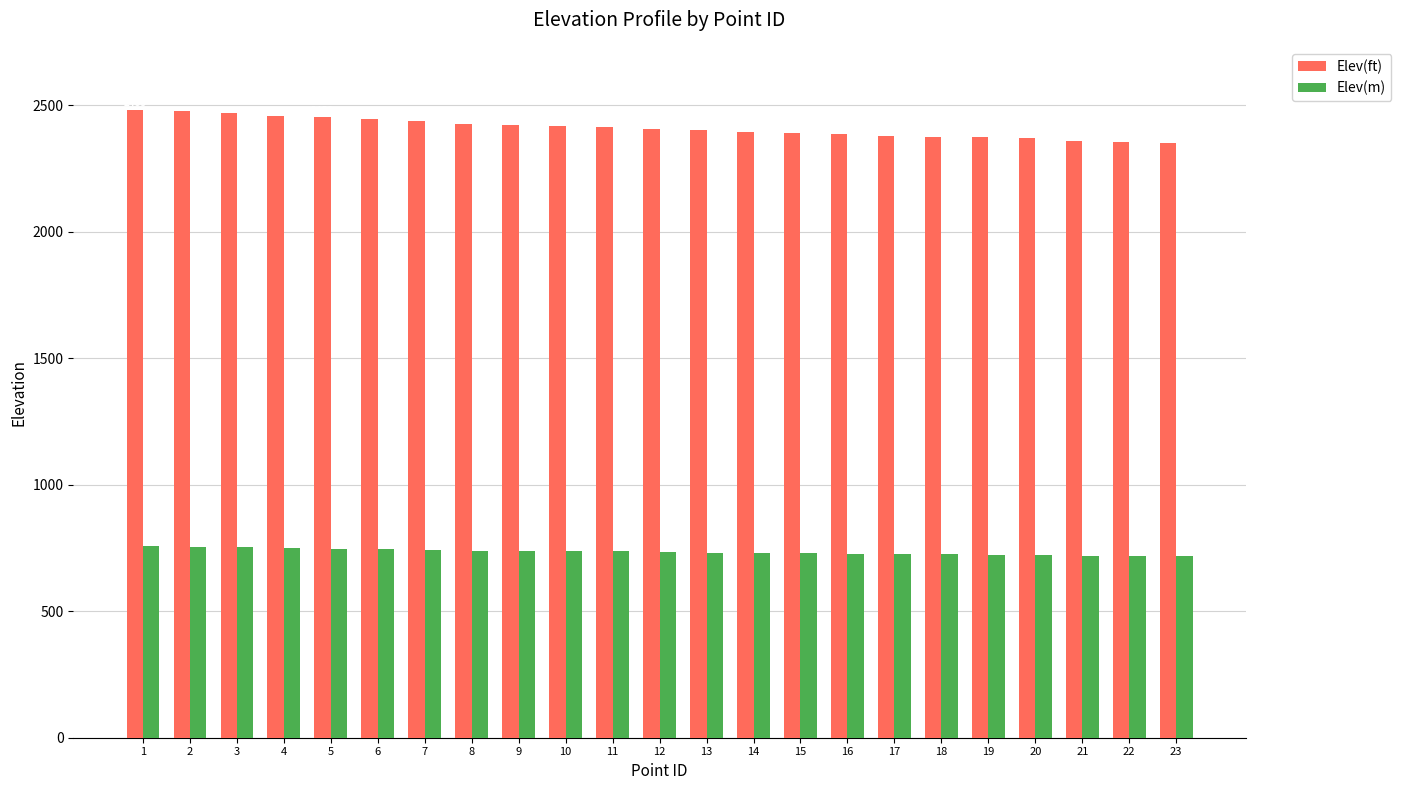

How many data points does each series have?

23